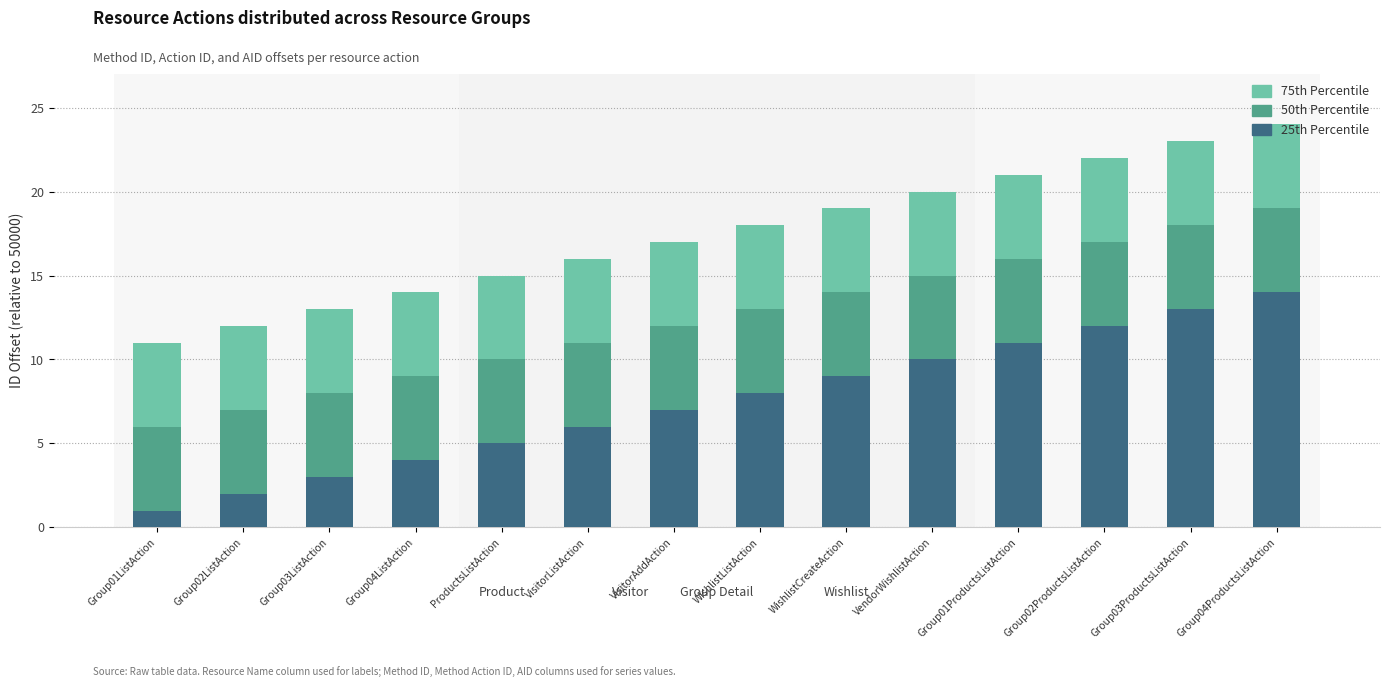

Which category has the highest value in the 25th Percentile series?

Group04ProductsListAction